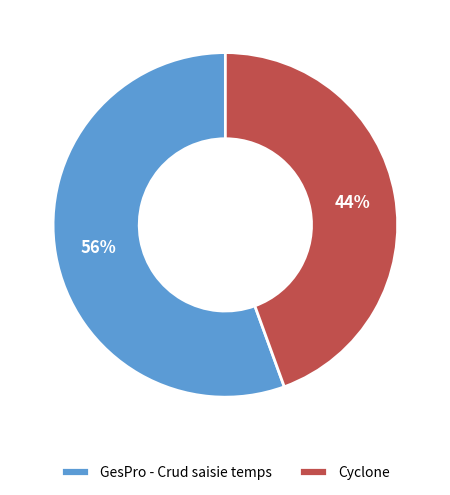

To the nearest percent, what is the average slice percentage?

50%